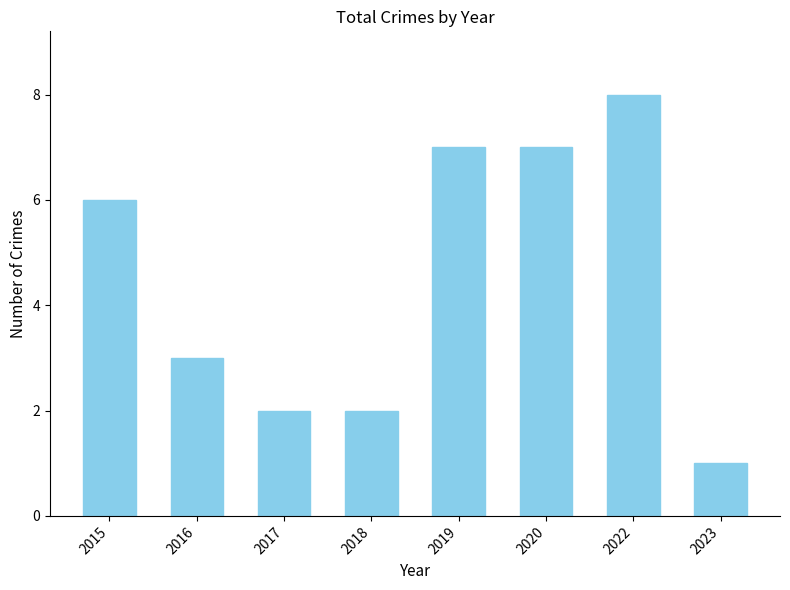

How many bars are there in total?

8